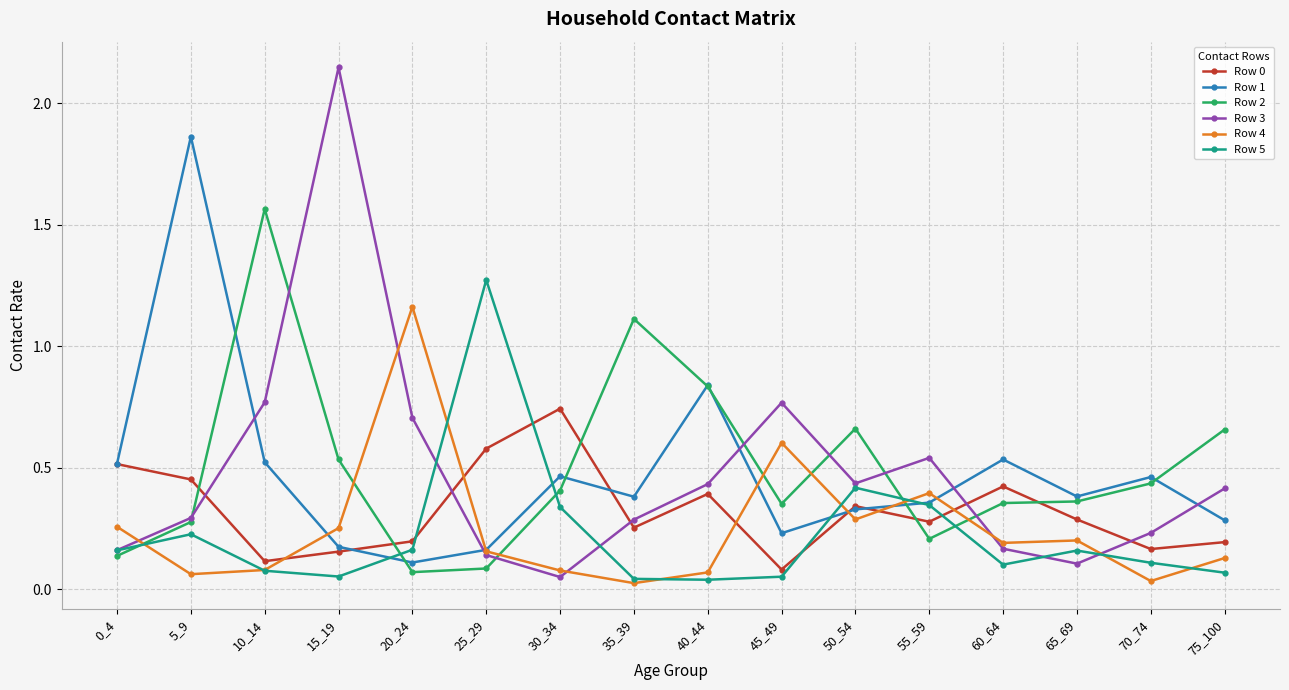

True or false: Row 1 has more than 2 interior local peaks.

True